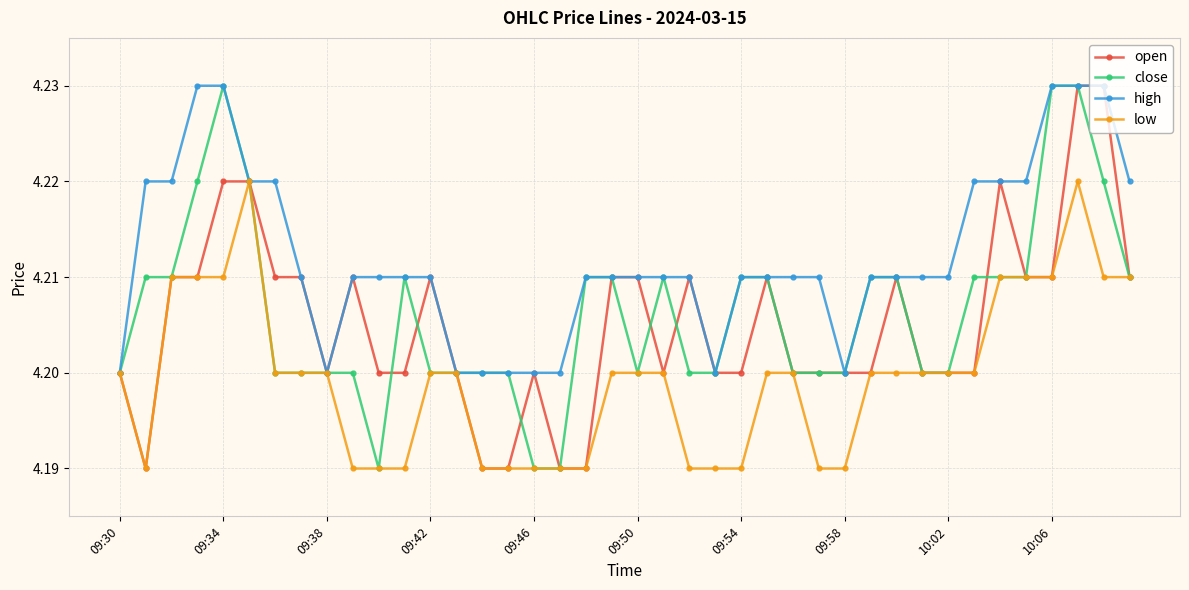

True or false: close has more than 1 interior local peaks.

True